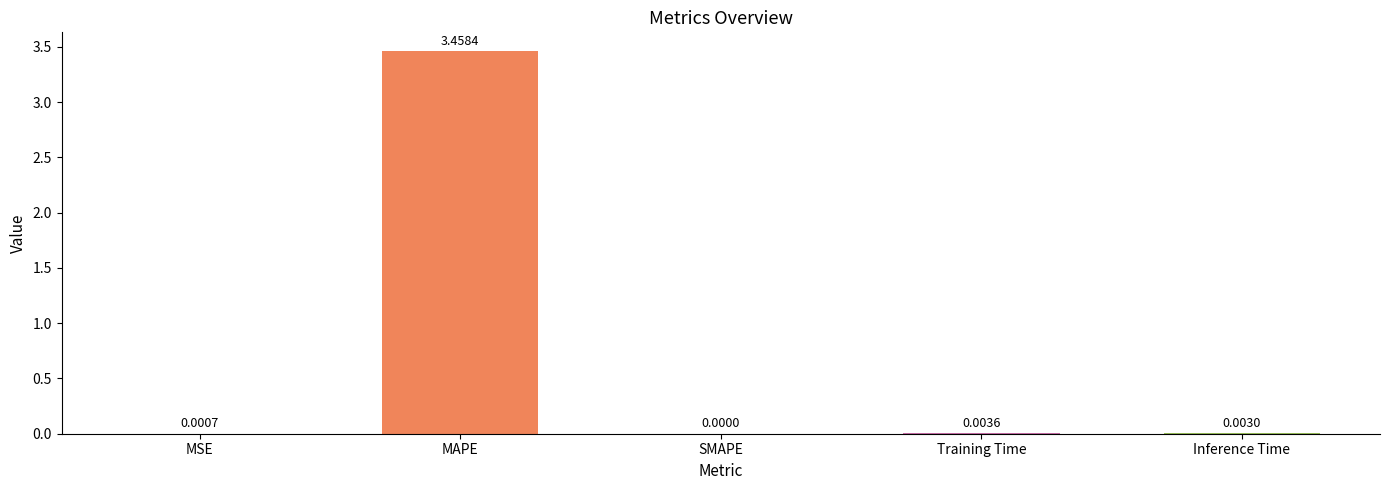

Is it true that the value at Training Time is 0.0?

True